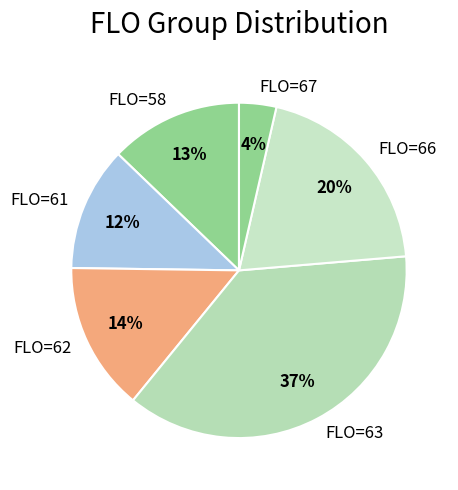

The FLO=62 slice represents 14% of the pie. True or false?

True